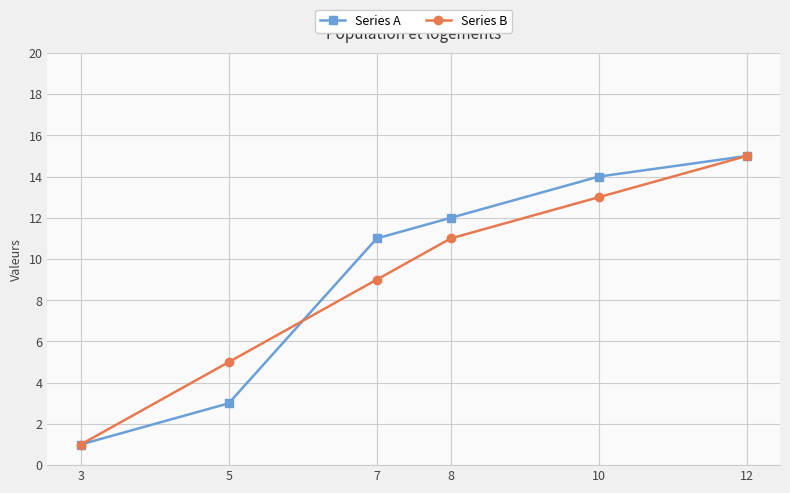

What is the smallest value displayed?

1